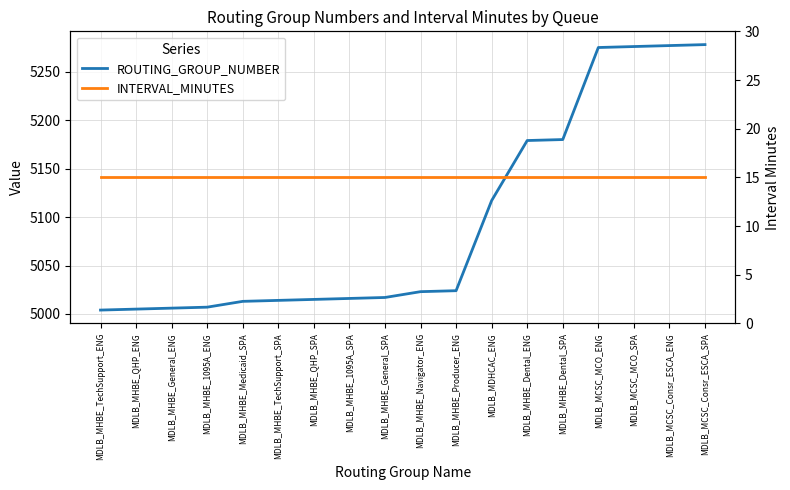

Where does the ROUTING_GROUP_NUMBER series first go above 5023?

MDLB_MHBE_Producer_ENG